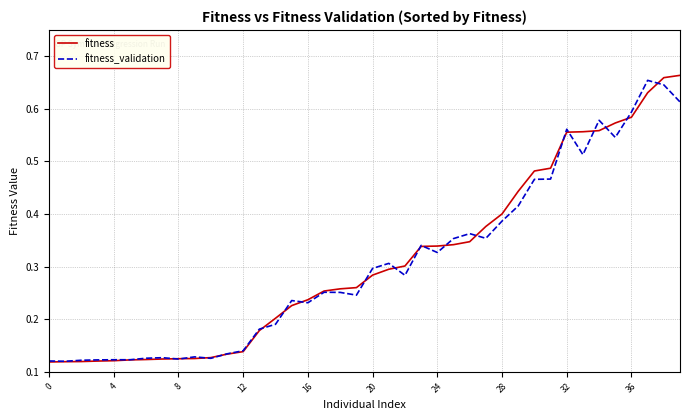

Is this an area chart (filled region under the line)?

No